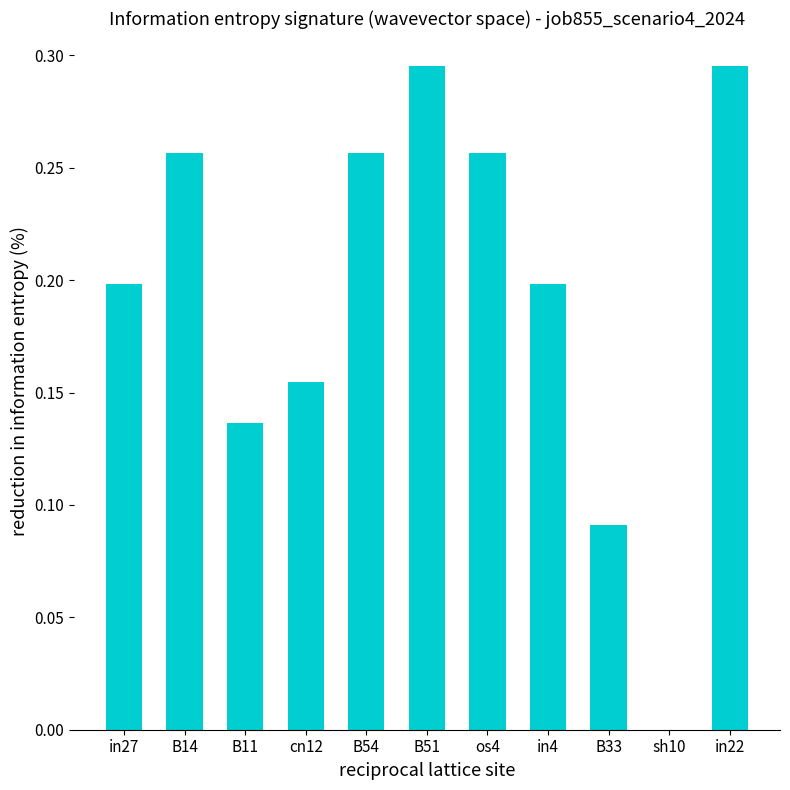

What is the sum of the values at in4 and os4?

0.5